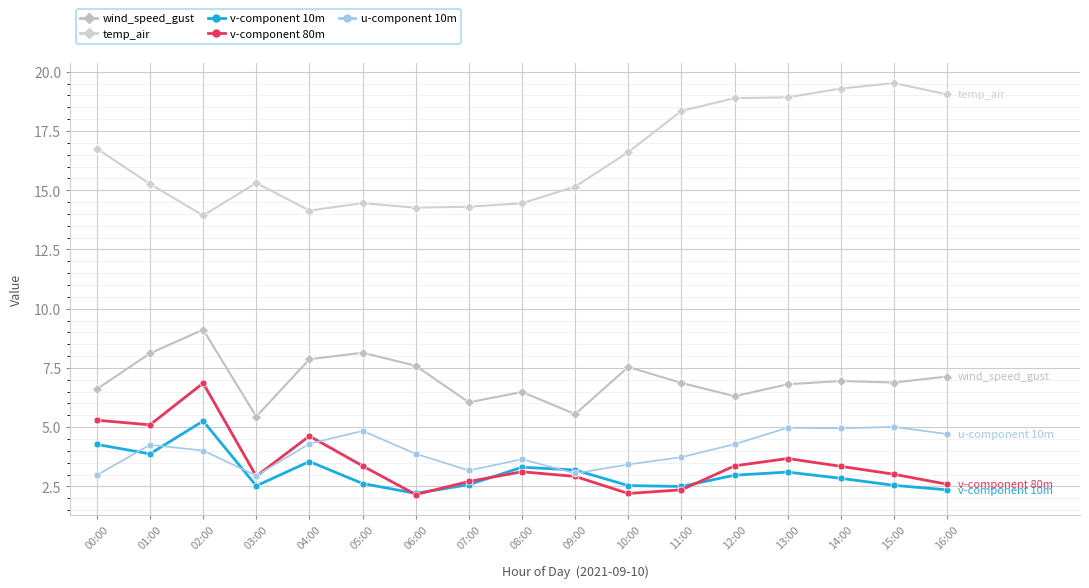

List the series in order of their peak value, highest first.

temp_air, wind_speed_gust, v-component 80m, v-component 10m, u-component 10m